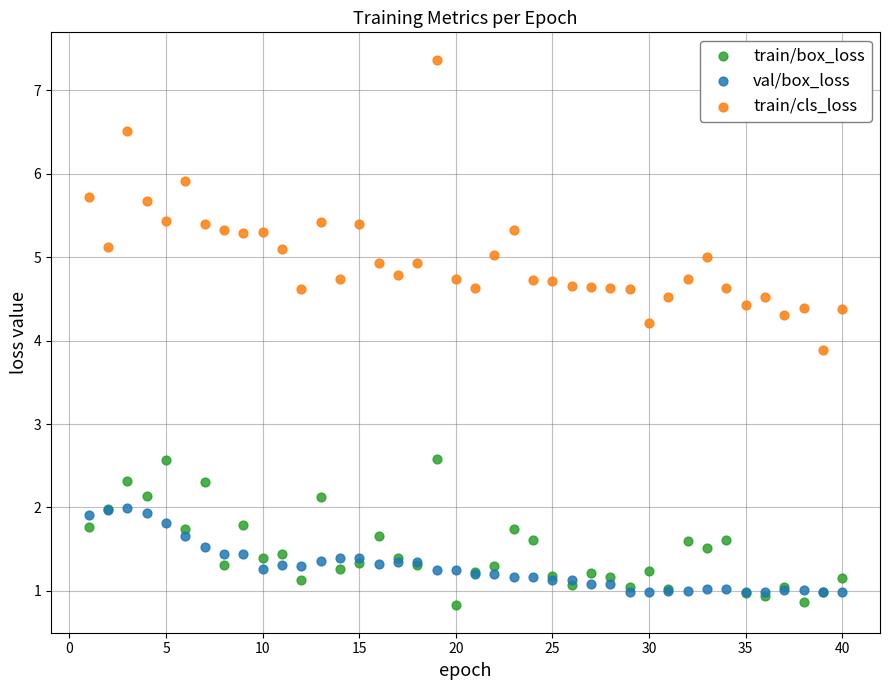

Across all series, what Y value is closest to 4?

3.9